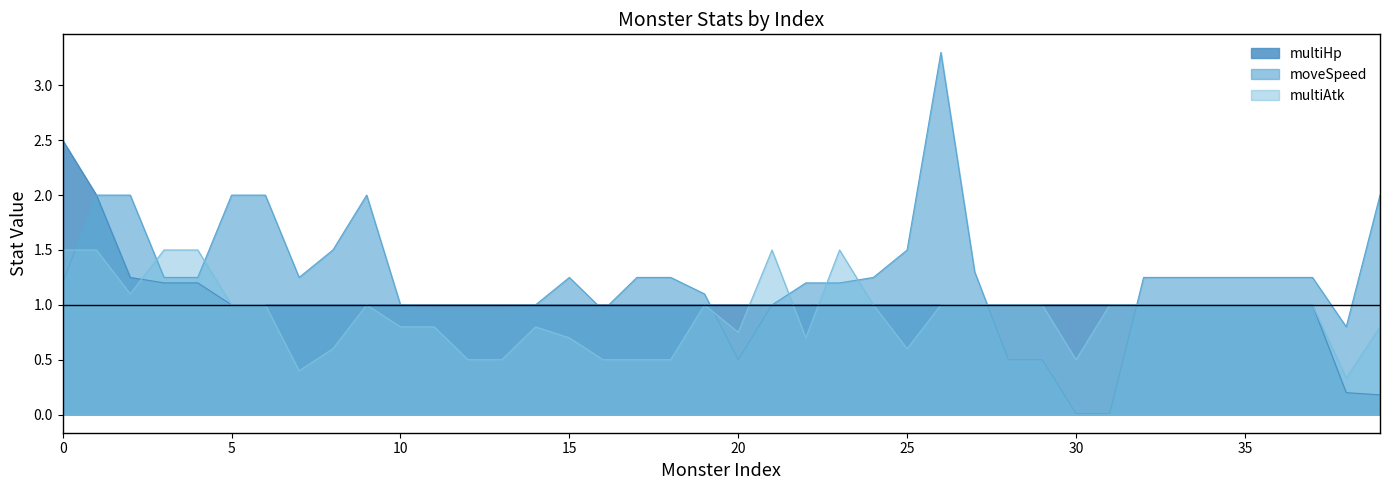

Which series has the largest range (max minus min)?

moveSpeed